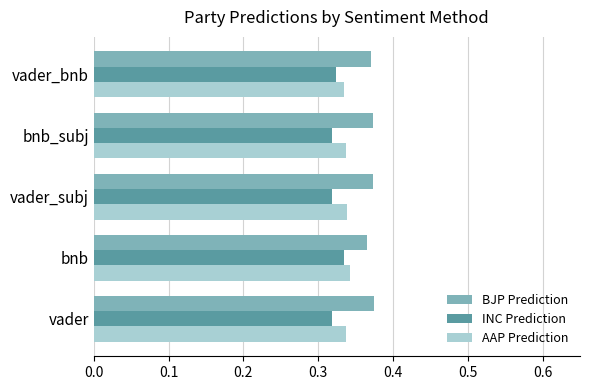

How many AAP Prediction values are between 0 and 1?

5